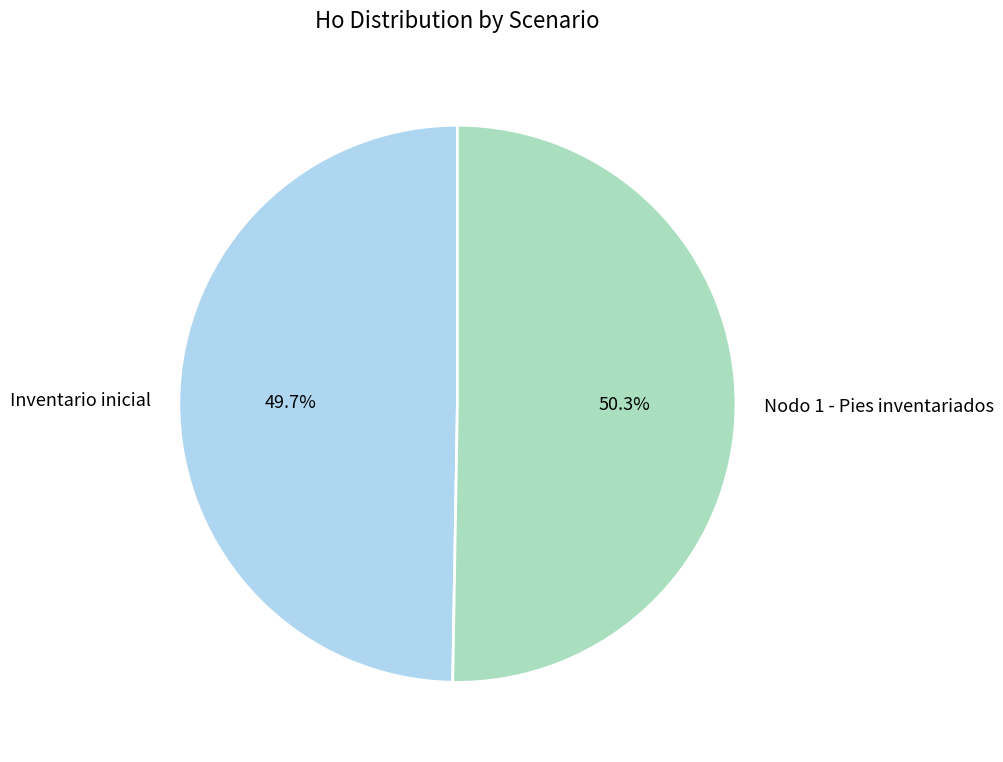

Is it true that Nodo 1 - Pies inventariados is 41% of the pie?

False